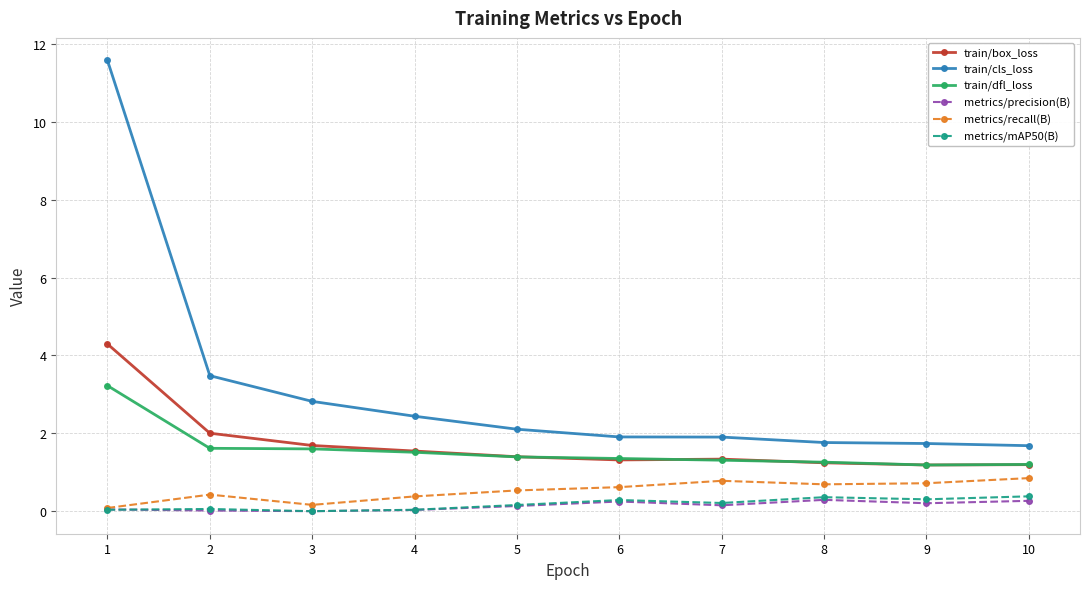

Between 2 and 4, which series saw the biggest shift?

train/cls_loss